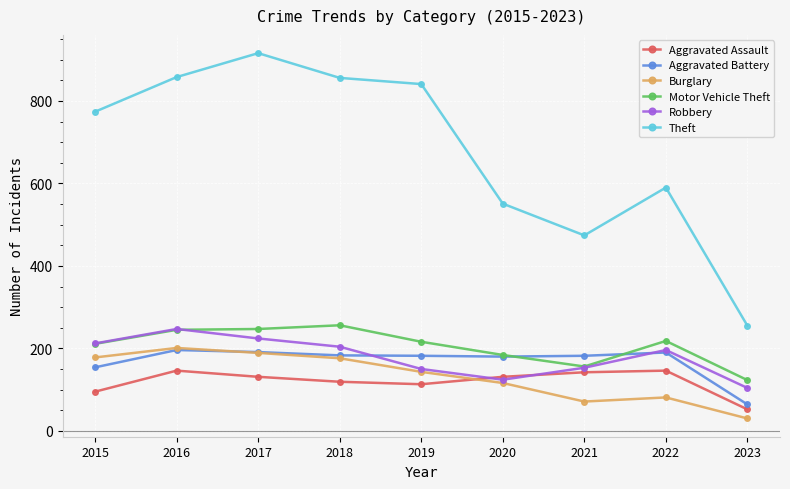

Is the value of Aggravated Battery at 2023 greater than the value of Motor Vehicle Theft at 2019?

No